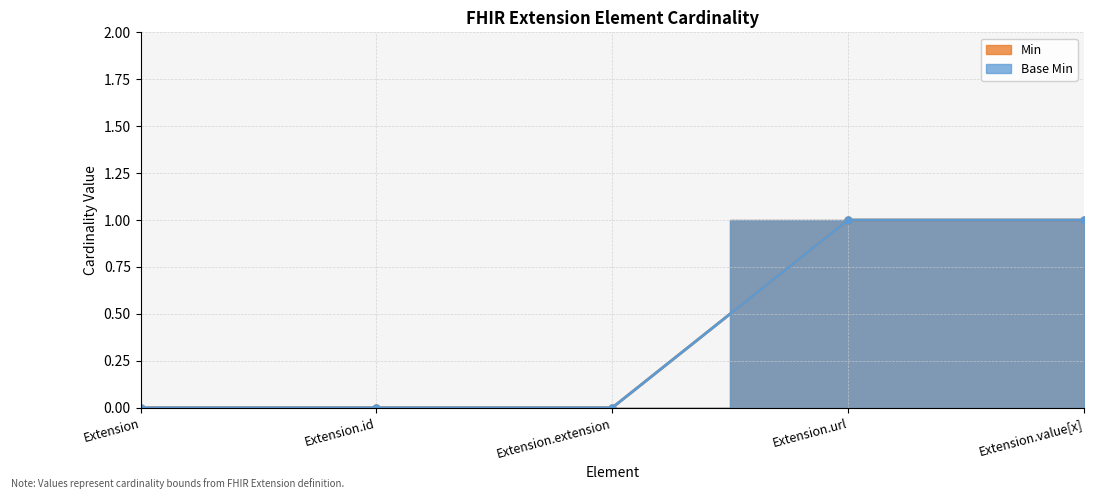

What are all the series names shown in the legend?

Min, Base Min